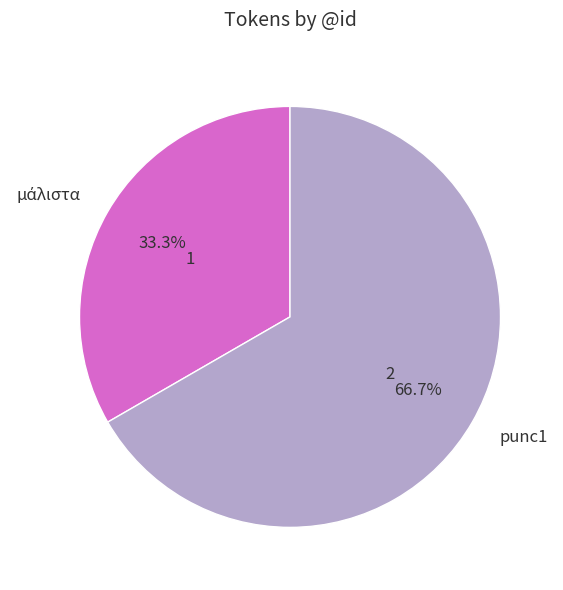

To the nearest percent, what is the difference between the largest and smallest slice percentages?

33%